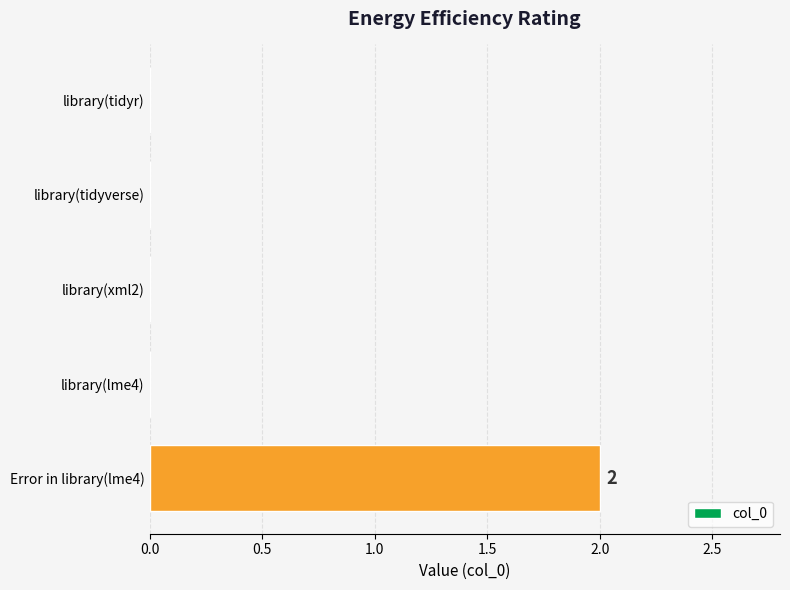

Which label corresponds to the largest value in the chart?

Error in library(lme4)